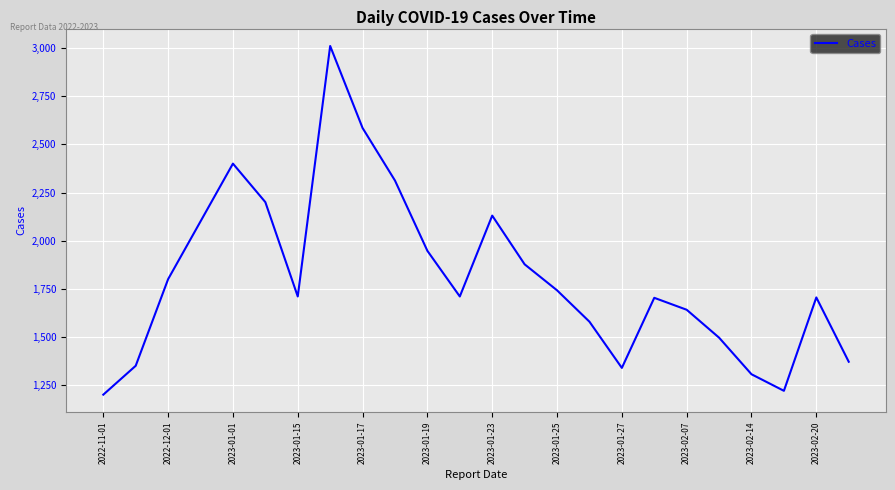

What is the sum of all values?

43434